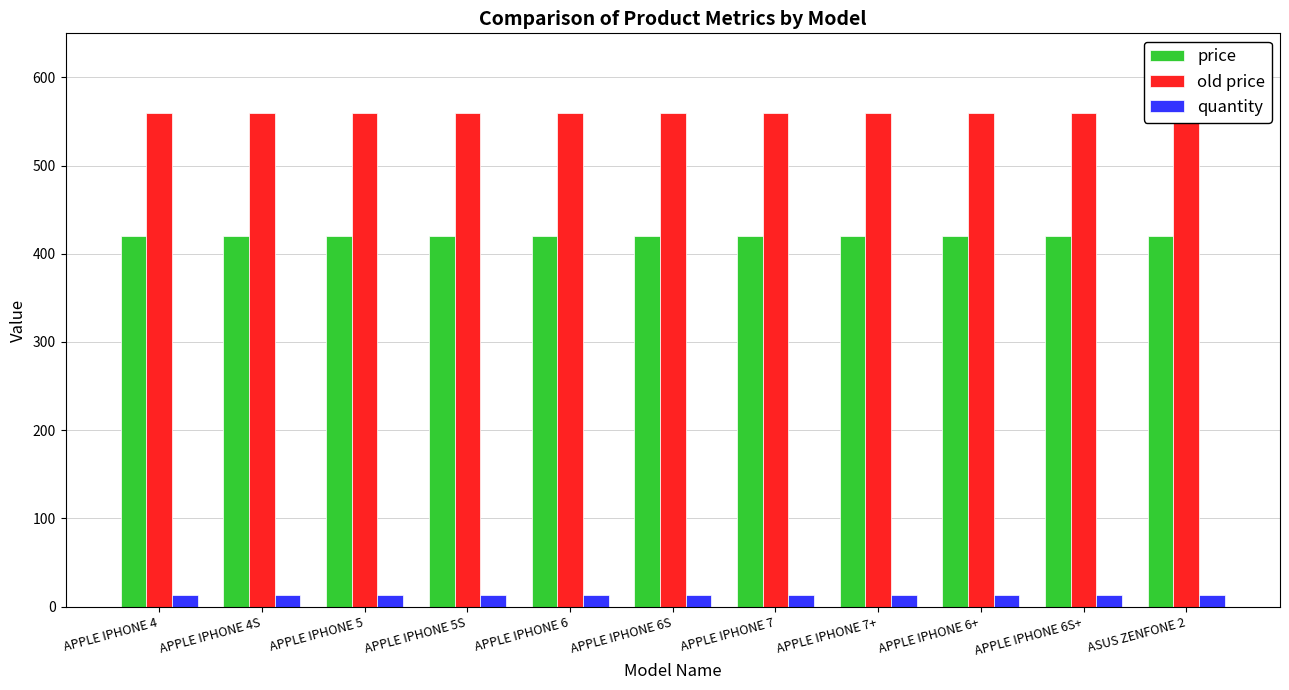

What is the total value across all series at APPLE IPHONE 4?

993